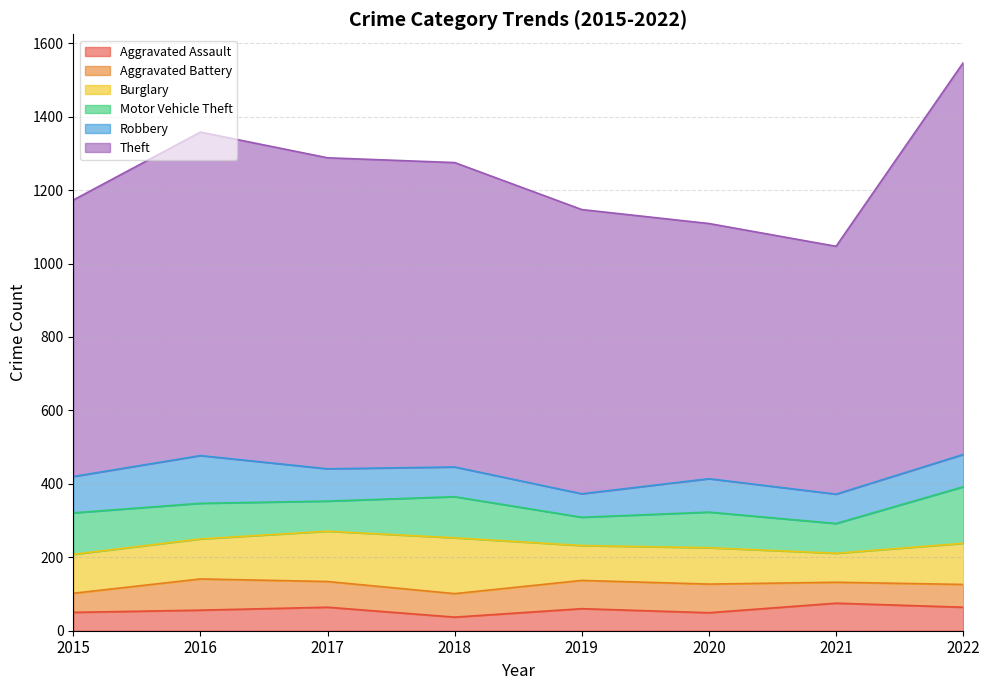

At 2019, list the series in order from largest to smallest.

Theft, Burglary, Aggravated Battery, Motor Vehicle Theft, Robbery, Aggravated Assault